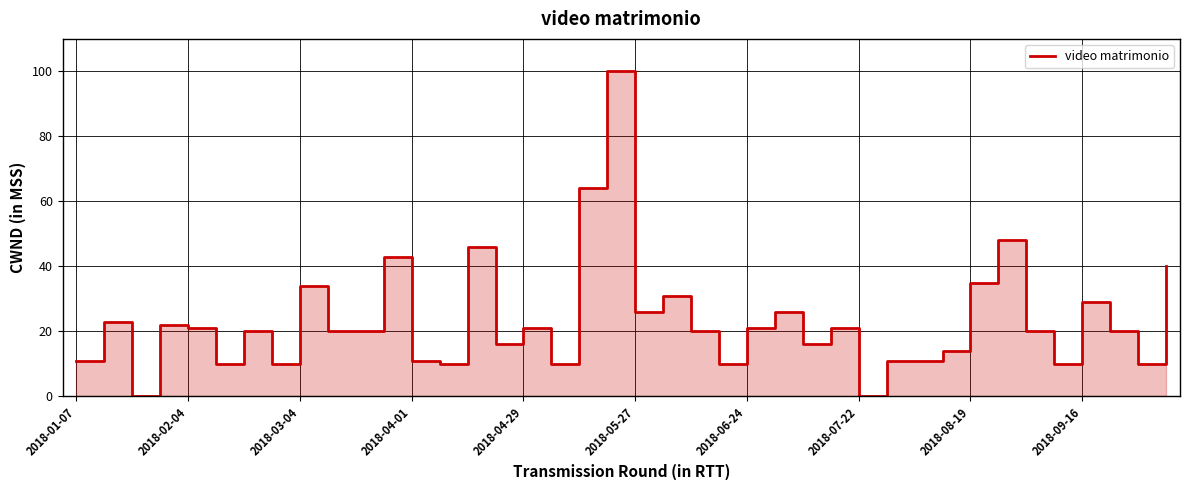

How many interior local valleys (lower than both neighbors) does the data have?

12